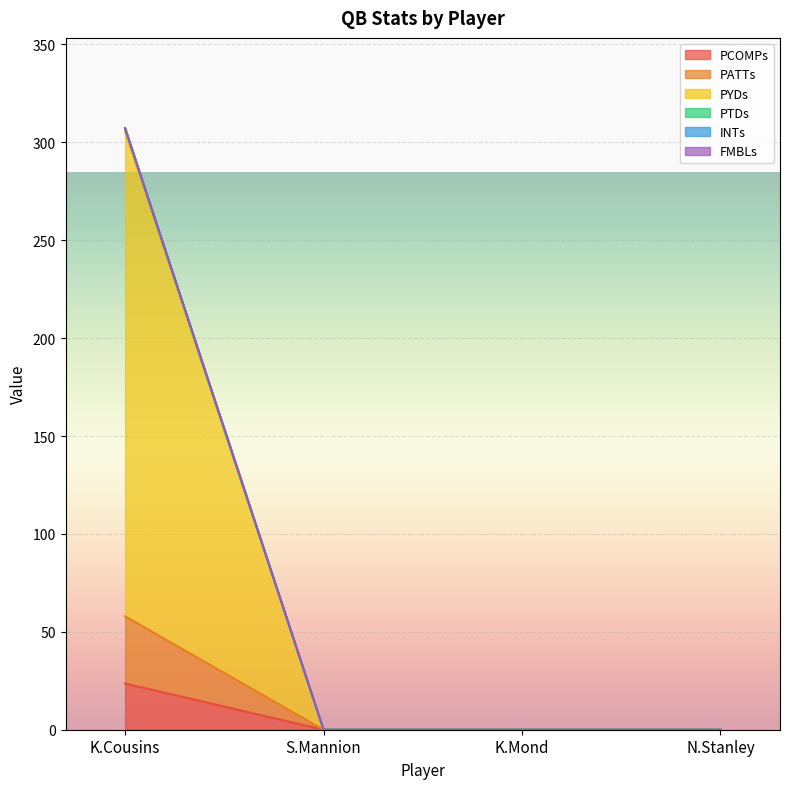

Is it true that PCOMPs equals -7.4 at S.Mannion?

False